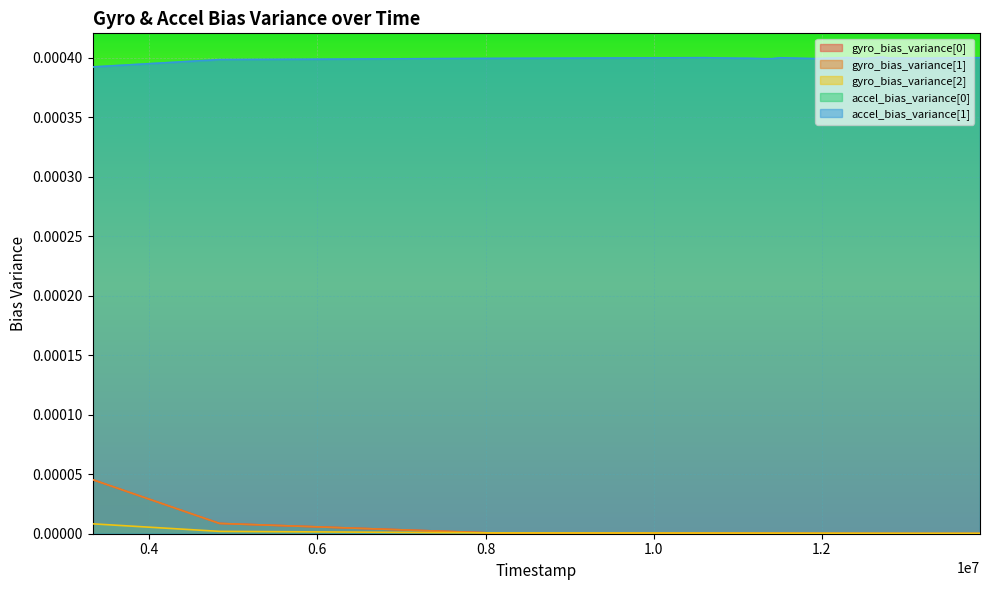

The accel_bias_variance[1] series shows 0.0 at 12508000. True or false?

False